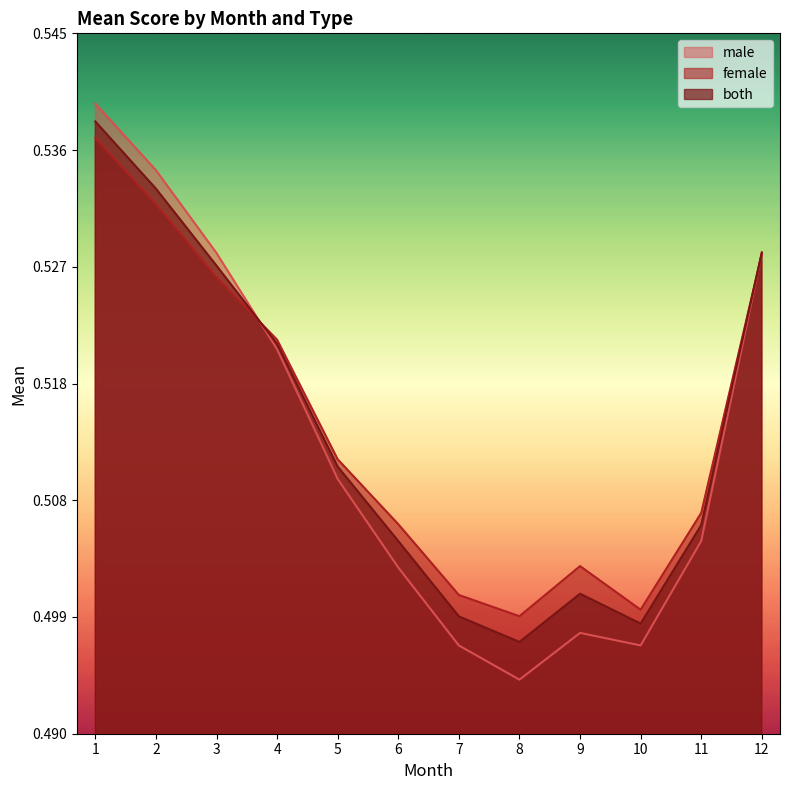

Between 6 and 1, which is larger?

1